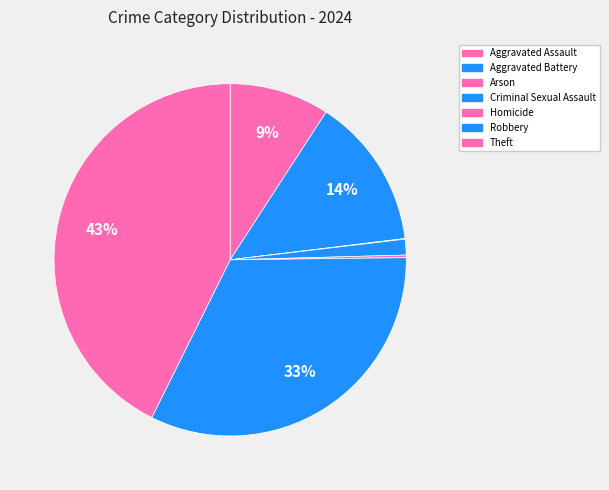

How many segments does this pie chart have?

7